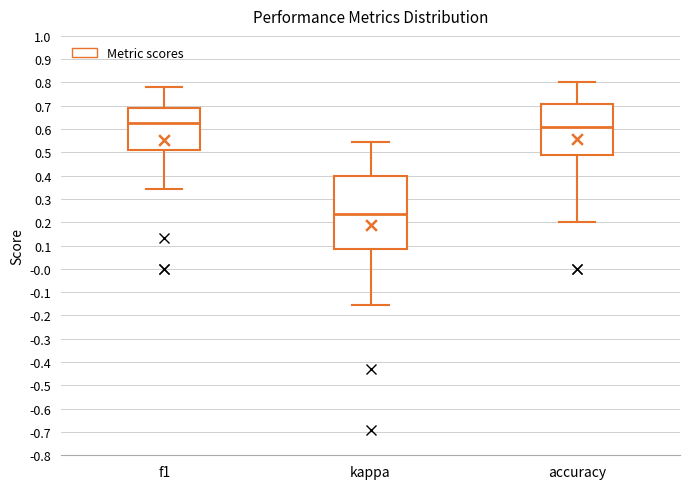

Which box's median line is the lowest?

kappa